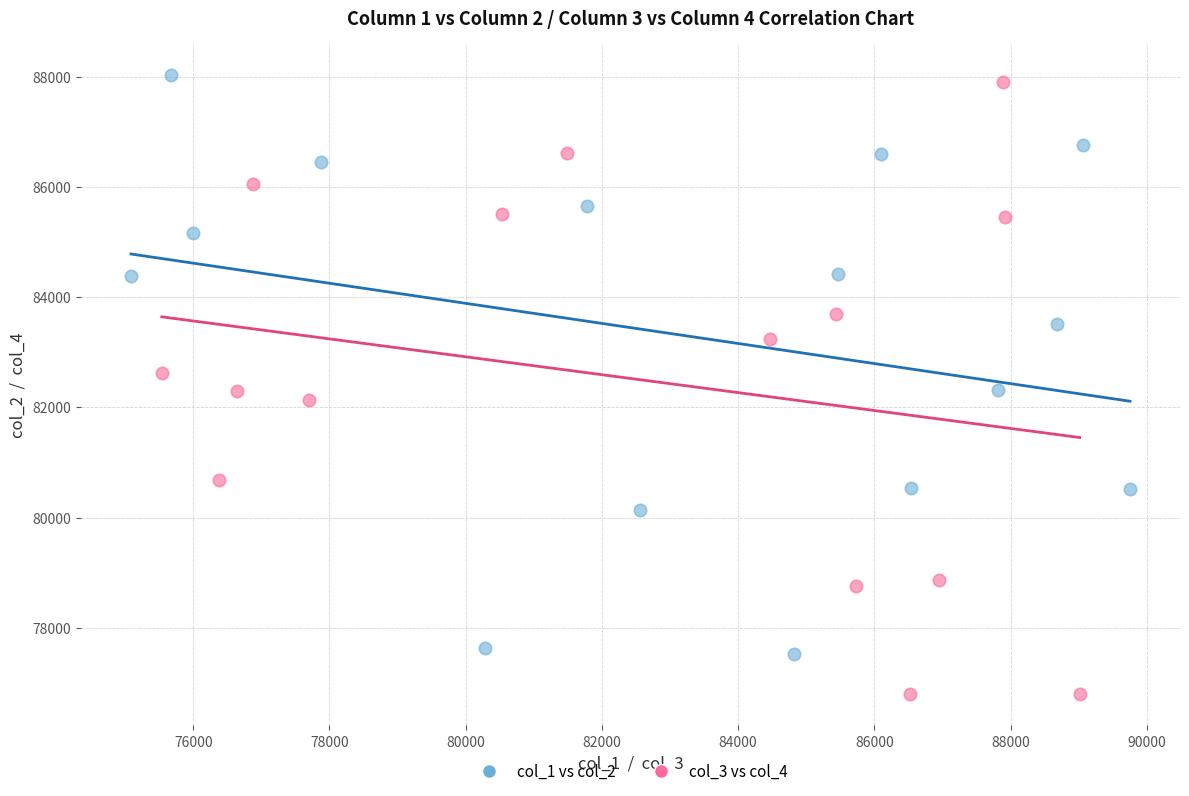

Which series reaches the maximum Y coordinate?

col_1 vs col_2